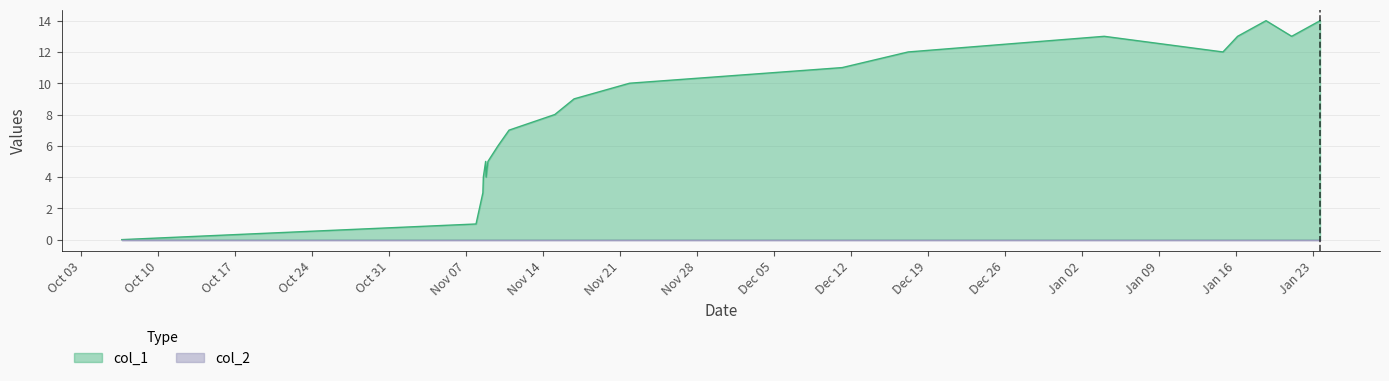

What is the greatest value displayed?

14